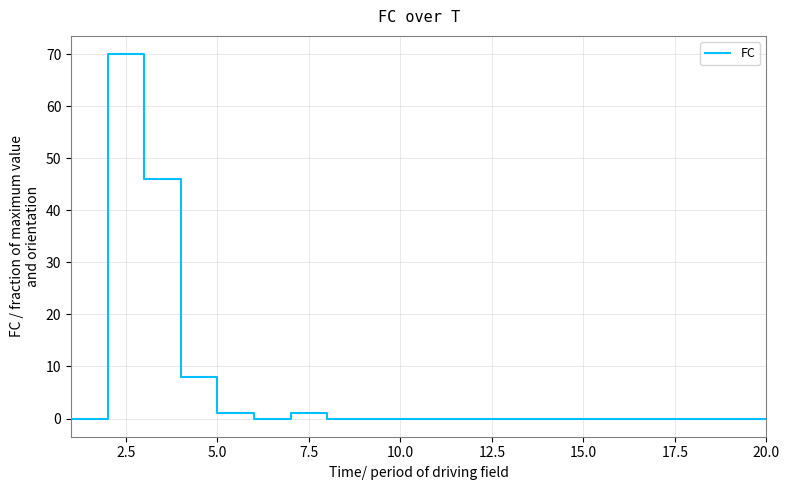

Reading right to left, what are all the values shown in this chart?

0	0	0	0	0	0	0	0	0	0	0	0	0	1	0	1	8	46	70	0